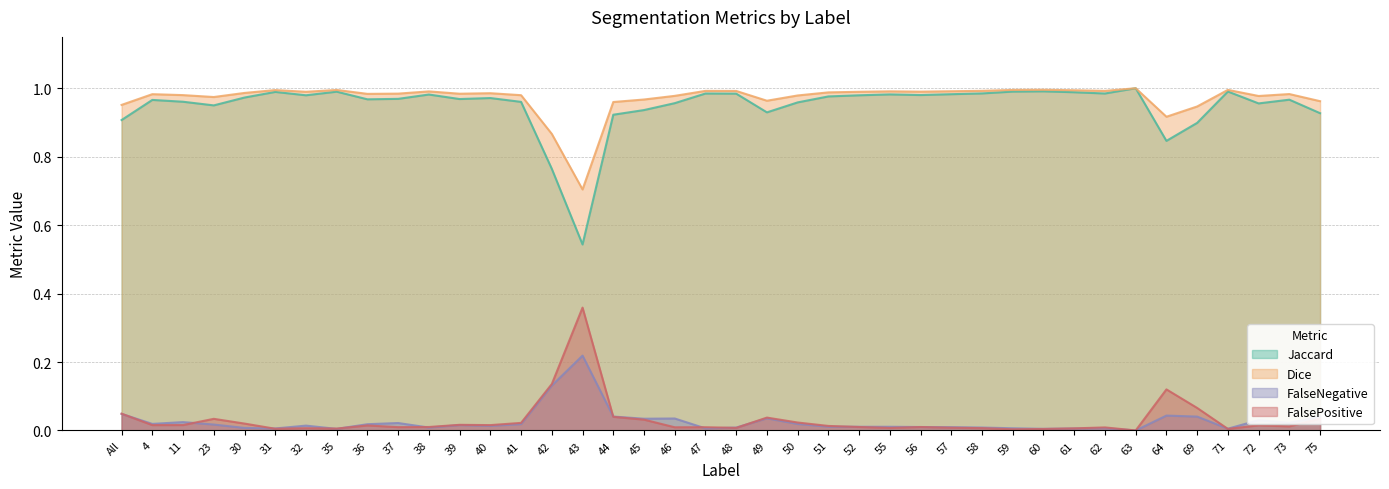

True or false: Jaccard and Dice cross at least once.

False